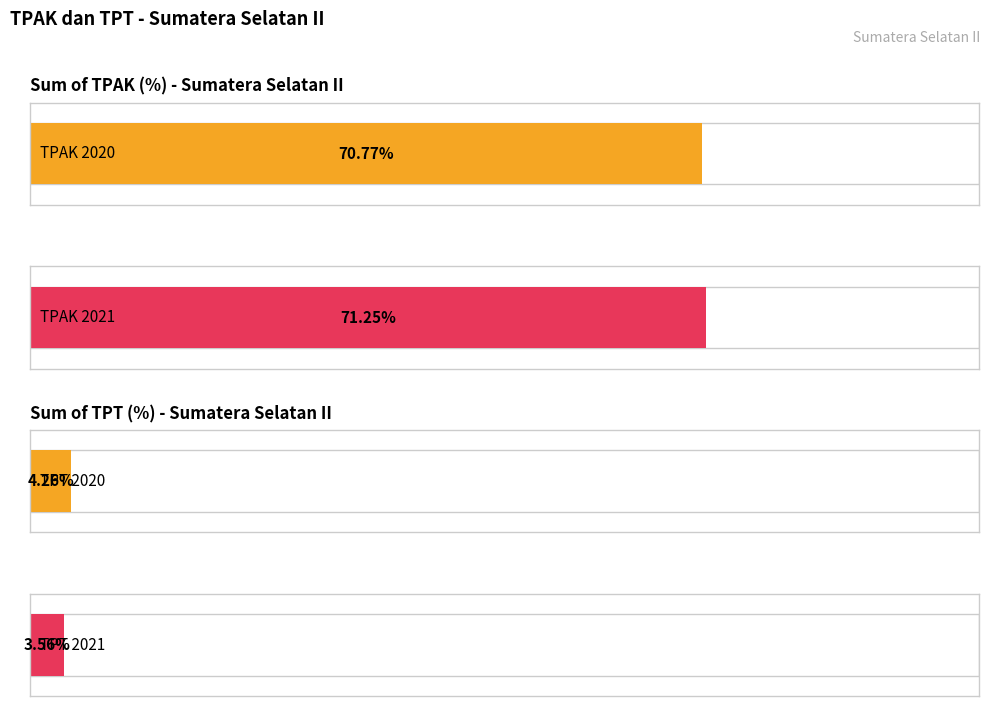

The value of TPT 2020 at Empat Lawang is 5.8. True or false?

False